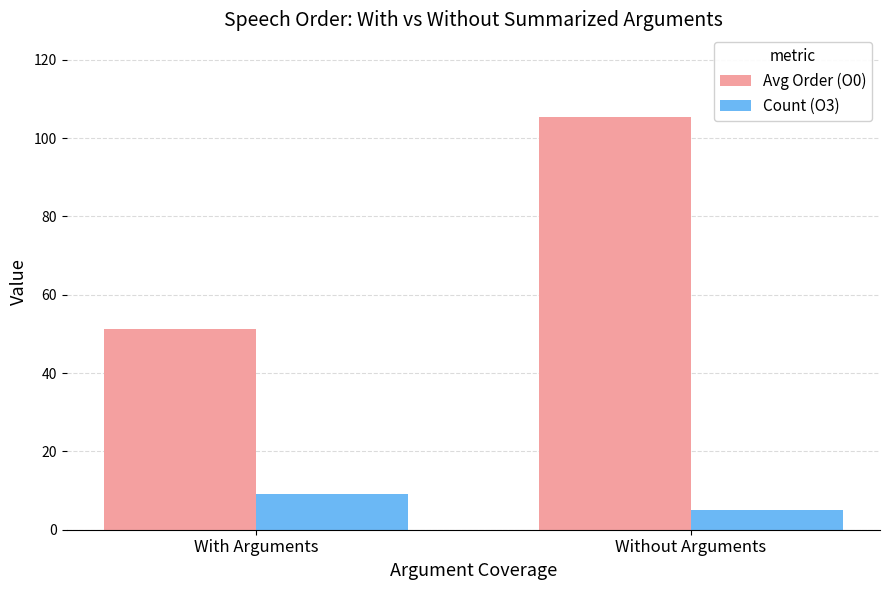

What is the value of the Avg Order (O0) bar at the 1st from the left?

51.2